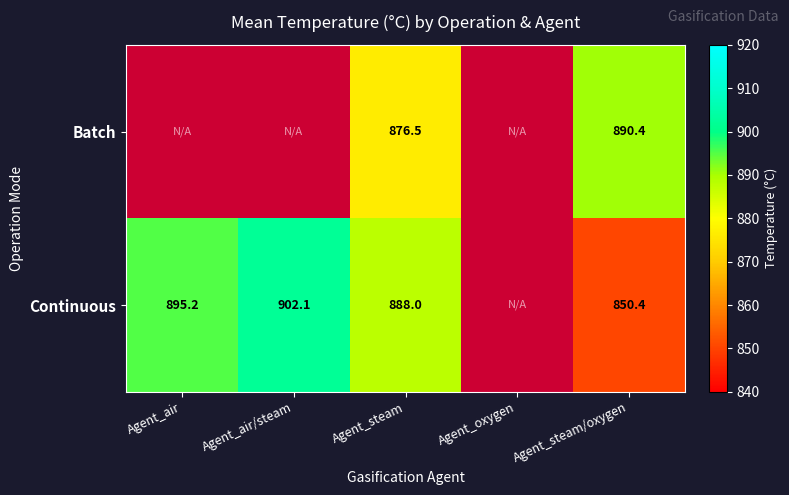

What is the total value across all series at Agent_steam?

1764.5